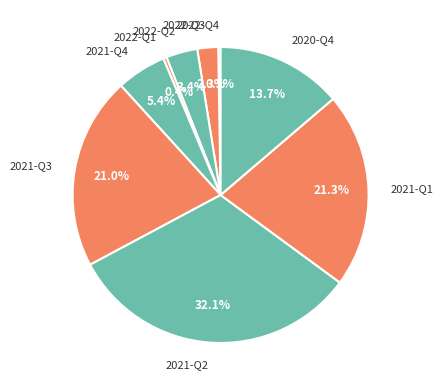

Which has a higher value, 2020-Q4 or 2021-Q2?

2021-Q2